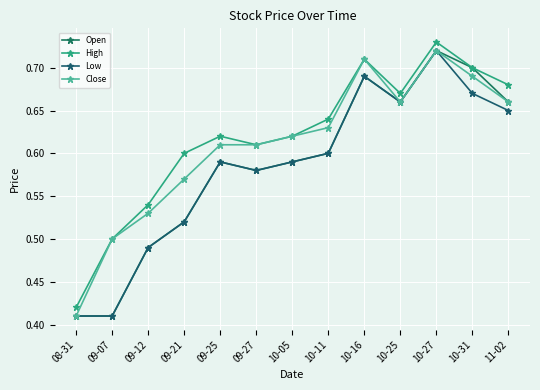

Does the chart have visible grid lines?

Yes